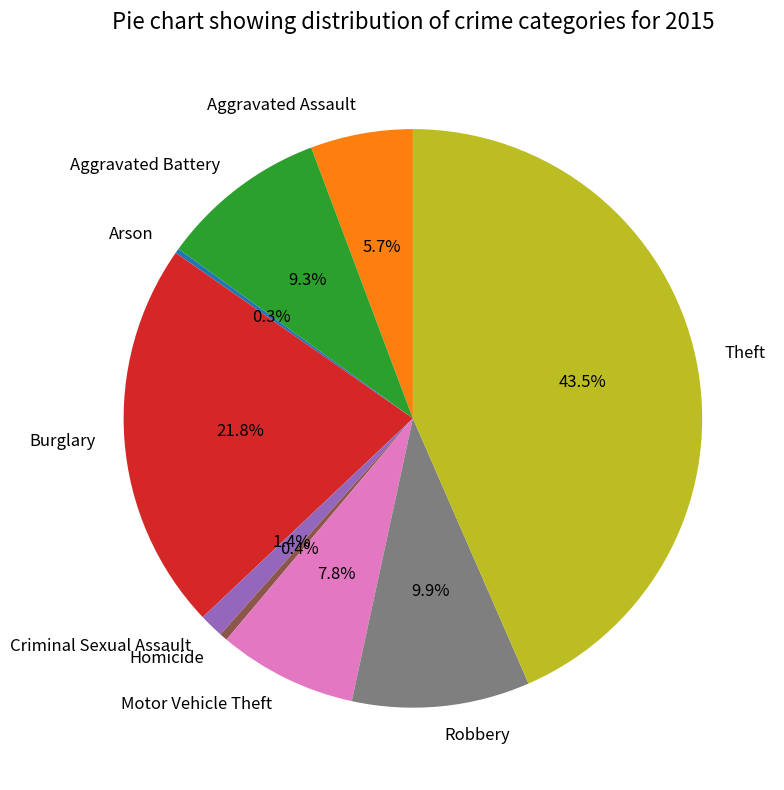

Is there any slice that represents more than half of the pie?

No